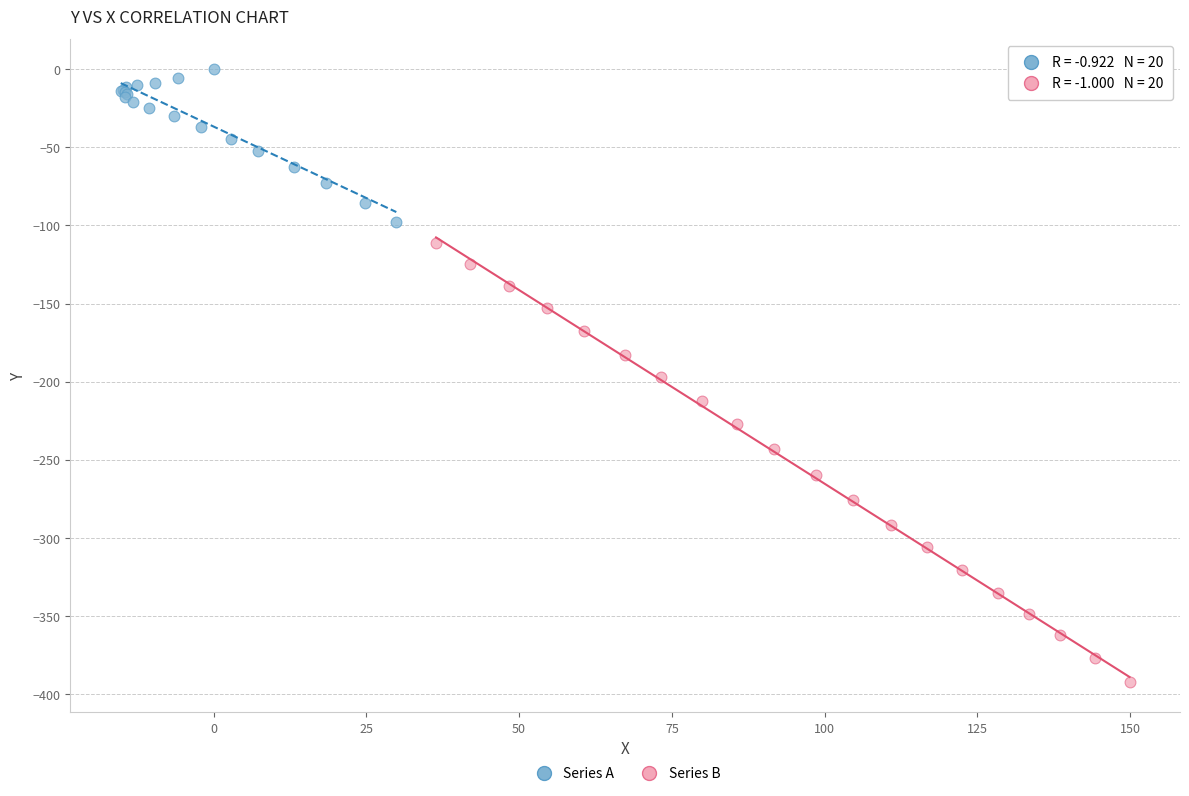

Which series has the largest Y range (max minus min)?

Series B